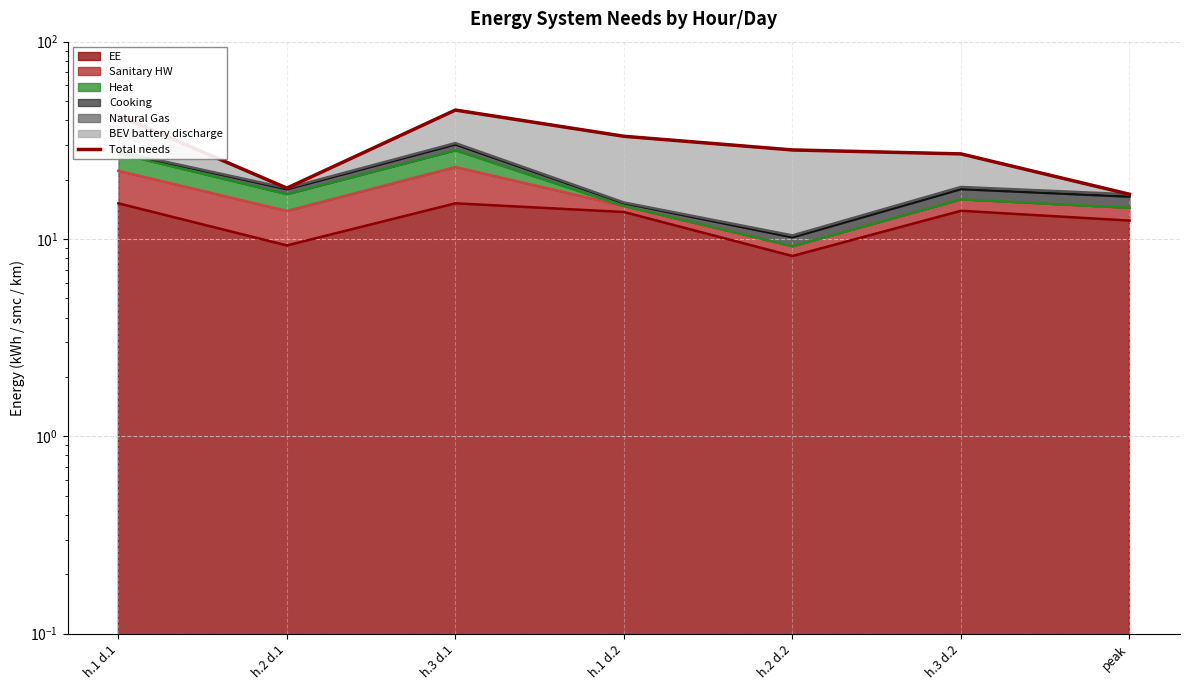

True or false: the data shows 42.2 at h.1 d.1.

True